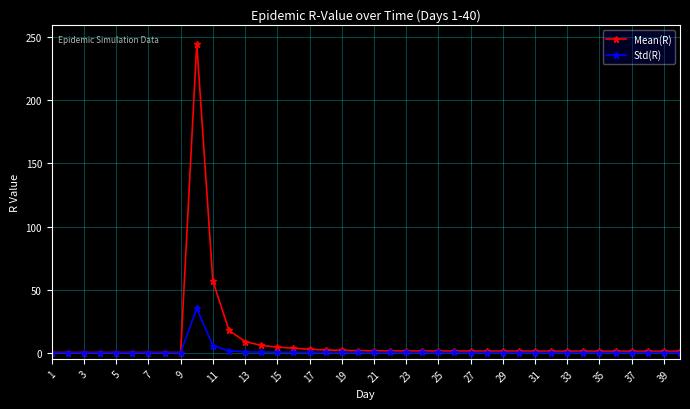

What is the maximum value shown in the chart?

245.0